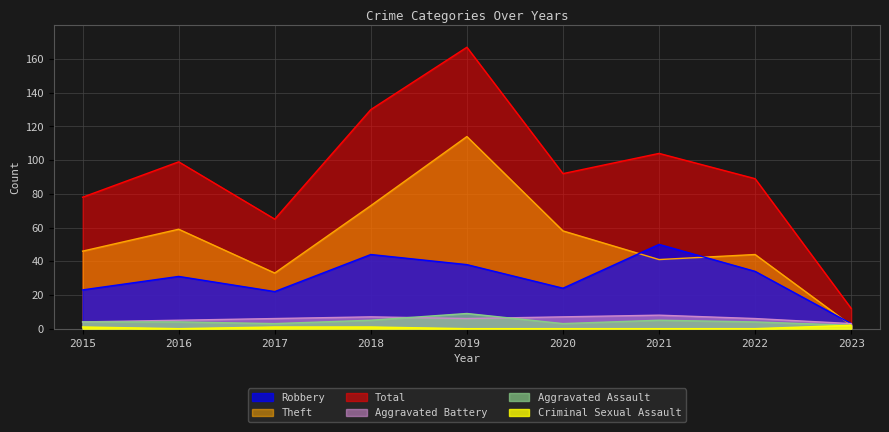

At which category does Robbery reach its first local valley?

2017